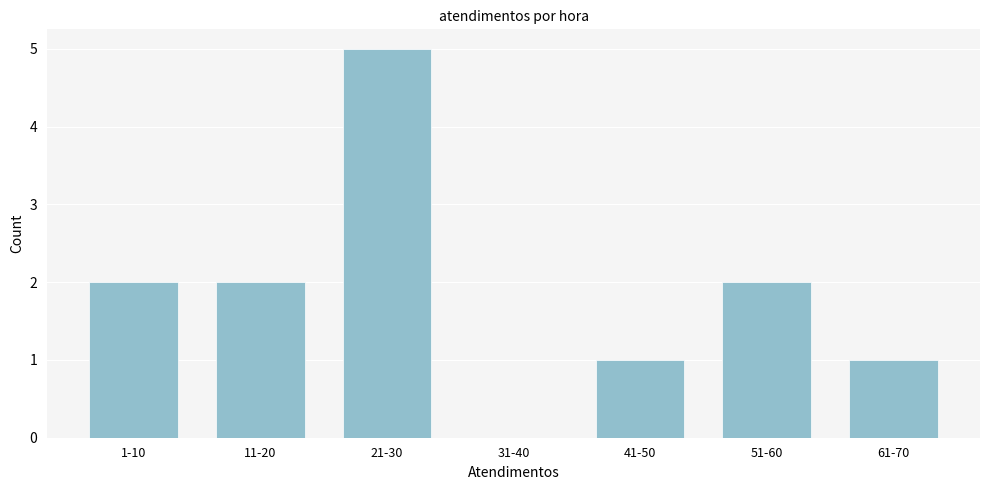

Reading right to left, extract all data points from this chart.

61-70=1	51-60=2	41-50=1	31-40=0	21-30=5	11-20=2	1-10=2